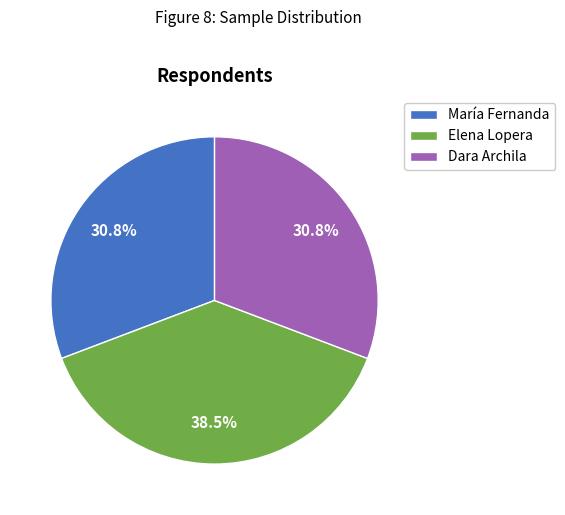

Does Elena Lopera represent more than half of the total?

No